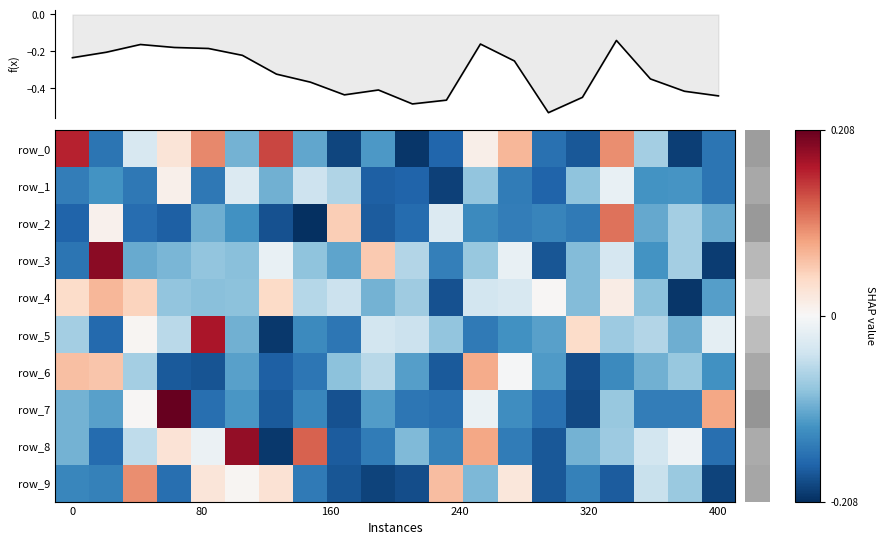

Reading right to left, transcribe all the data shown in this chart.

row_0: -0.6	-0.8	-0.3	0.4	-0.7	-0.6	0.3	0.1	-0.6	-0.8	-0.5	-0.7	-0.4	0.5	-0.4	0.4	0.1	-0.1	-0.6	0.6
row_1: -0.6	-0.5	-0.5	-0.1	-0.3	-0.6	-0.6	-0.3	-0.7	-0.6	-0.7	-0.2	-0.2	-0.4	-0.1	-0.6	0.0	-0.6	-0.5	-0.6
row_2: -0.4	-0.3	-0.4	0.4	-0.6	-0.5	-0.6	-0.5	-0.1	-0.6	-0.7	0.2	-0.8	-0.7	-0.5	-0.4	-0.7	-0.6	0.0	-0.6
row_3: -0.8	-0.3	-0.5	-0.1	-0.4	-0.7	-0.1	-0.3	-0.6	-0.2	0.2	-0.4	-0.3	-0.1	-0.3	-0.3	-0.4	-0.4	0.7	-0.6
row_4: -0.4	-0.8	-0.3	0.1	-0.3	0.0	-0.1	-0.1	-0.7	-0.3	-0.4	-0.2	-0.2	0.2	-0.3	-0.3	-0.3	0.2	0.3	0.1
row_5: -0.1	-0.4	-0.2	-0.3	0.1	-0.4	-0.5	-0.6	-0.3	-0.2	-0.1	-0.6	-0.5	-0.8	-0.4	0.7	-0.2	0.0	-0.6	-0.3
row_6: -0.5	-0.3	-0.4	-0.5	-0.7	-0.5	-0.0	0.3	-0.7	-0.4	-0.2	-0.3	-0.6	-0.7	-0.4	-0.7	-0.7	-0.3	0.2	0.2
row_7: 0.3	-0.6	-0.6	-0.3	-0.7	-0.6	-0.5	-0.1	-0.6	-0.6	-0.5	-0.7	-0.5	-0.7	-0.5	-0.6	0.8	0.0	-0.4	-0.4
row_8: -0.6	-0.0	-0.1	-0.3	-0.4	-0.7	-0.6	0.3	-0.5	-0.4	-0.6	-0.7	0.5	-0.8	0.7	-0.0	0.1	-0.2	-0.6	-0.4
row_9: -0.7	-0.3	-0.2	-0.7	-0.5	-0.7	0.1	-0.4	0.2	-0.7	-0.7	-0.7	-0.6	0.1	0.0	0.1	-0.6	0.4	-0.5	-0.5
f(x): -0.4	-0.4	-0.3	-0.1	-0.4	-0.5	-0.3	-0.2	-0.5	-0.5	-0.4	-0.4	-0.4	-0.3	-0.2	-0.2	-0.2	-0.2	-0.2	-0.2